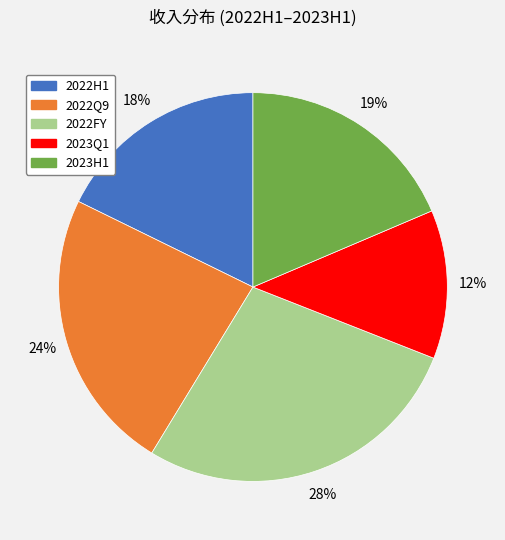

What percentage is the 2022H1 slice, to the nearest percent?

18%